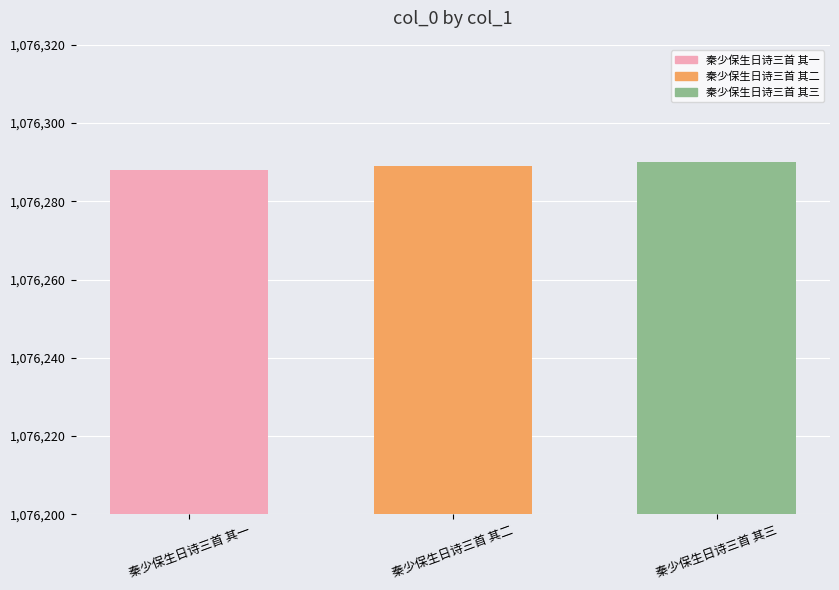

What is the sum of the values at 秦少保生日诗三首 其三 and 秦少保生日诗三首 其二?

2152579